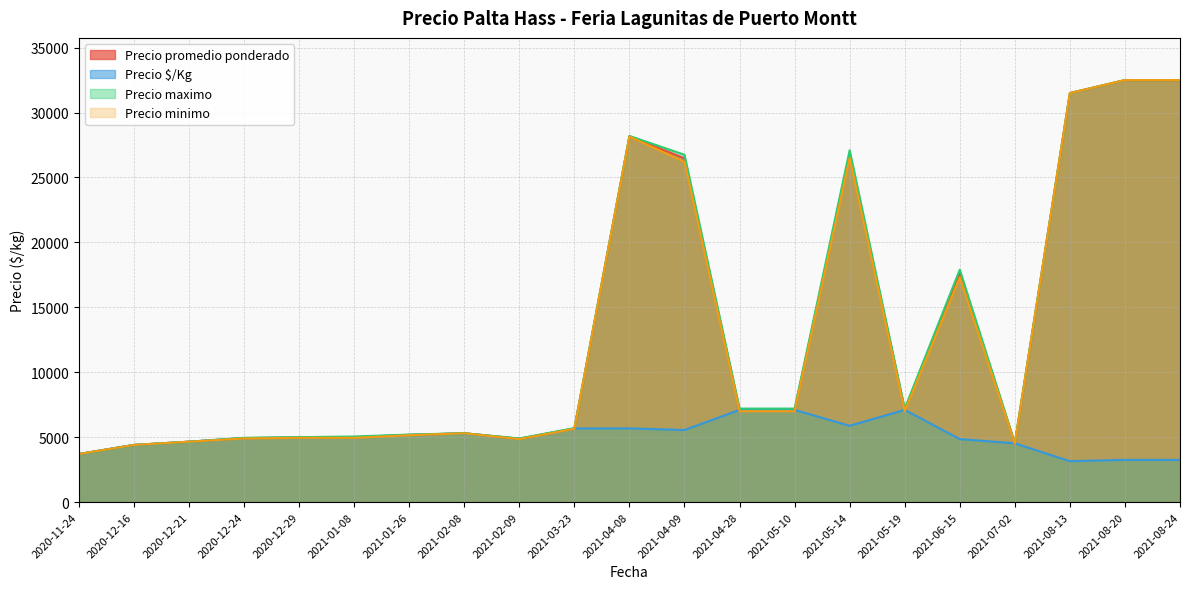

What is the smallest value displayed?

3150